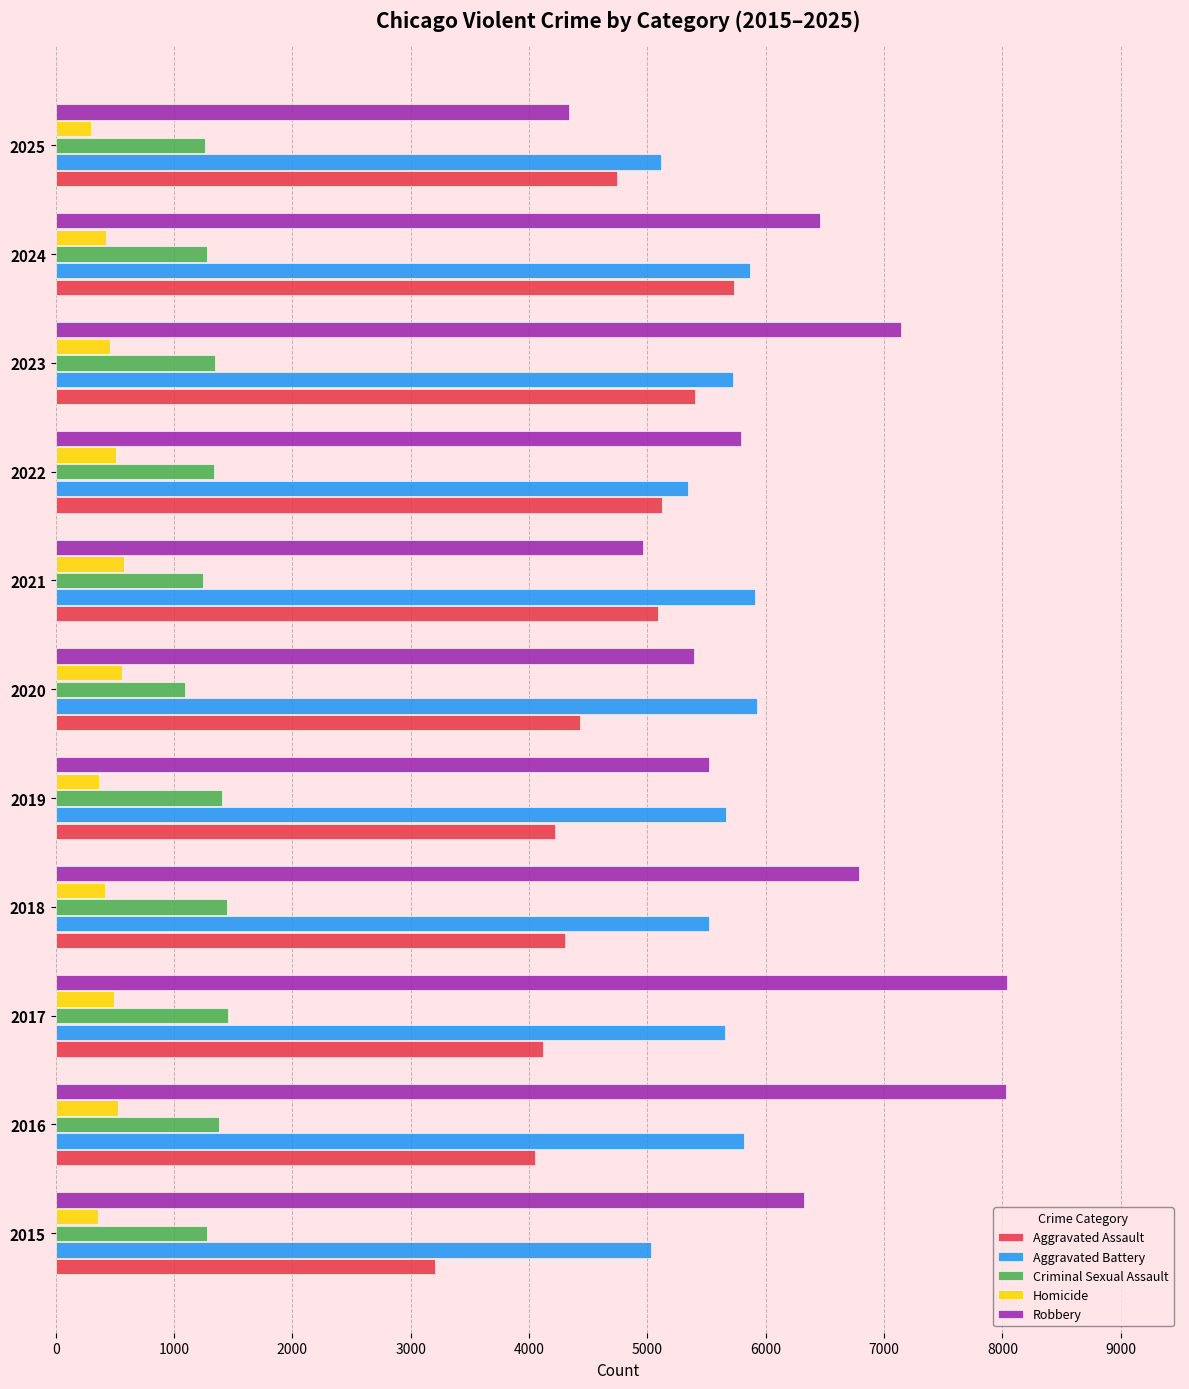

What is the average value of the Homicide series?

454